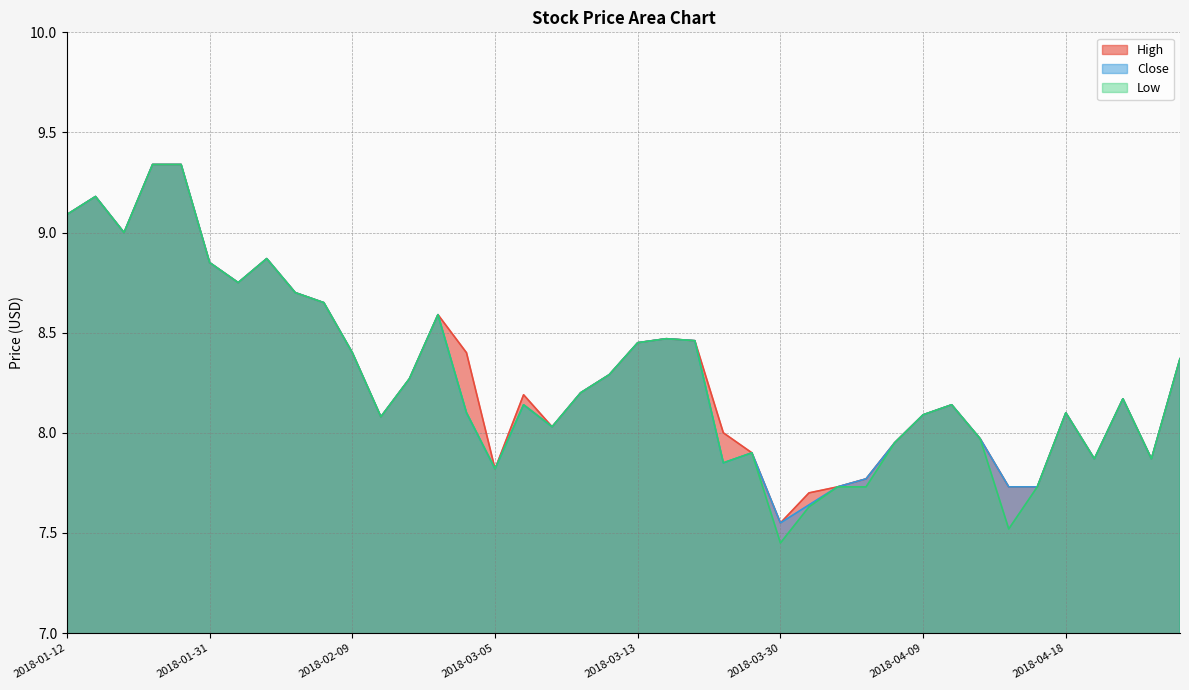

What is the maximum value shown in the chart?

9.3